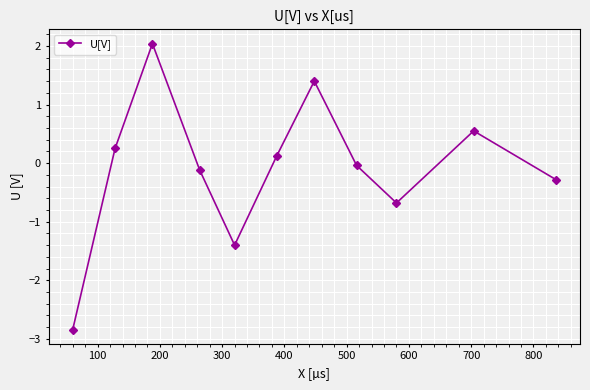

How many interior local peaks (higher than both neighbors) does the data have?

3